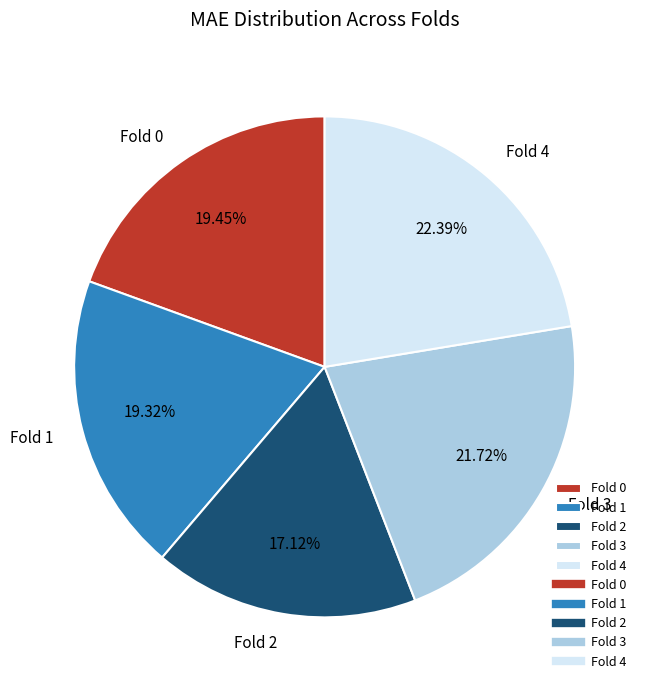

To the nearest percent, what percentage of the pie is Fold 3?

22%